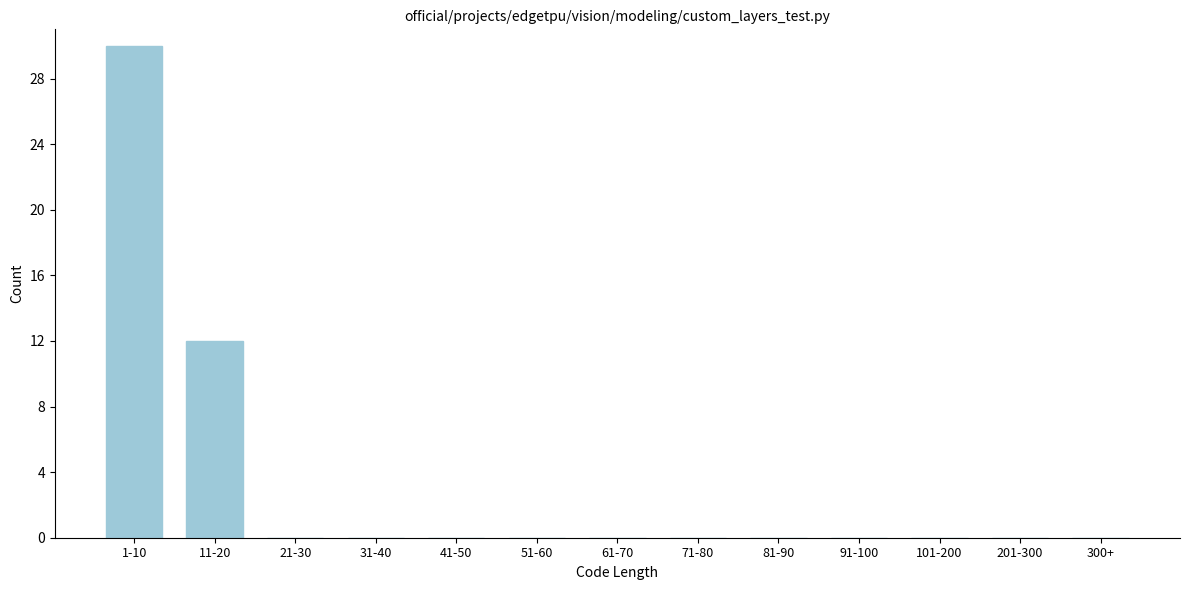

Reading left to right, transcribe all the data shown in this chart.

1-10=30	11-20=12	21-30=0	31-40=0	41-50=0	51-60=0	61-70=0	71-80=0	81-90=0	91-100=0	101-200=0	201-300=0	300+=0